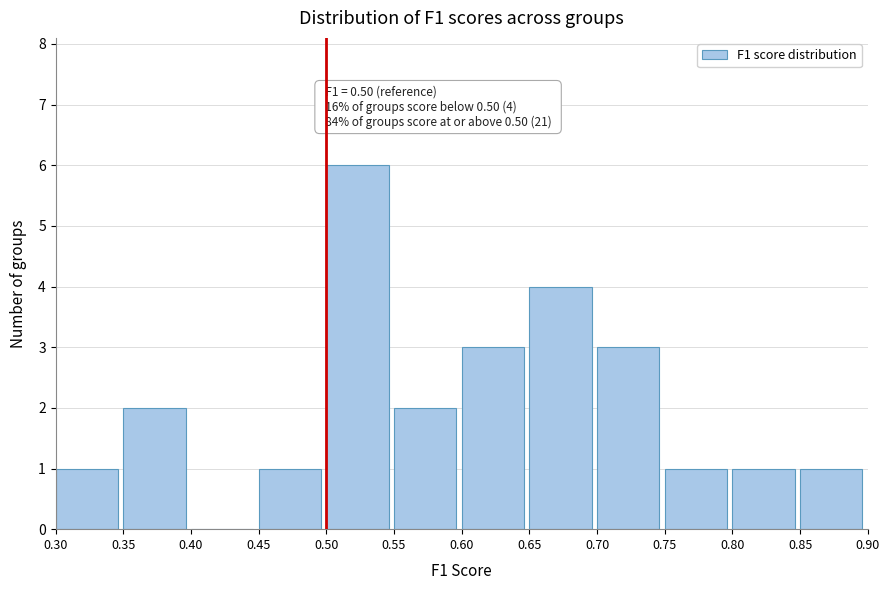

Over which range of the x-axis is the bar tallest?

0.50 to 0.55